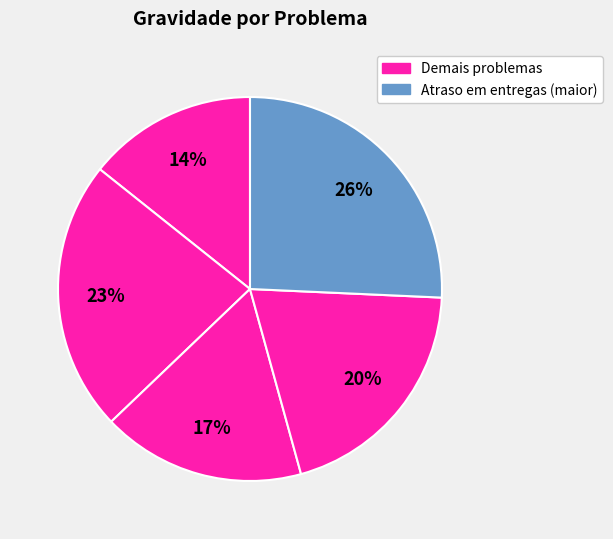

Does any single category account for the majority?

No